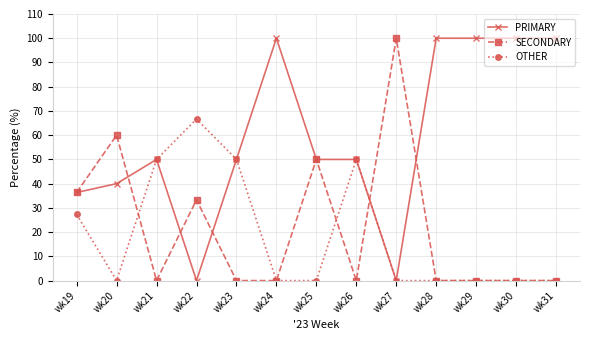

True or false: SECONDARY has more than 0 interior local peaks.

True